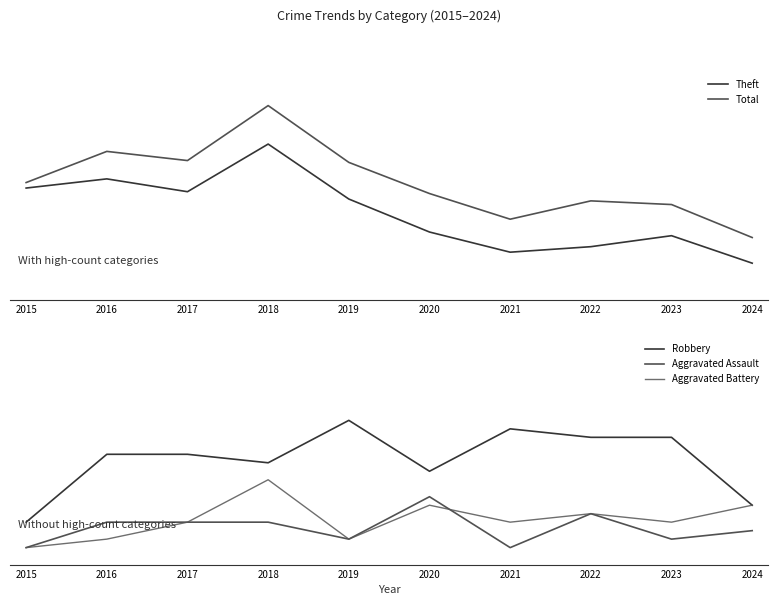

What is the highest value of the Aggravated Battery series?

8